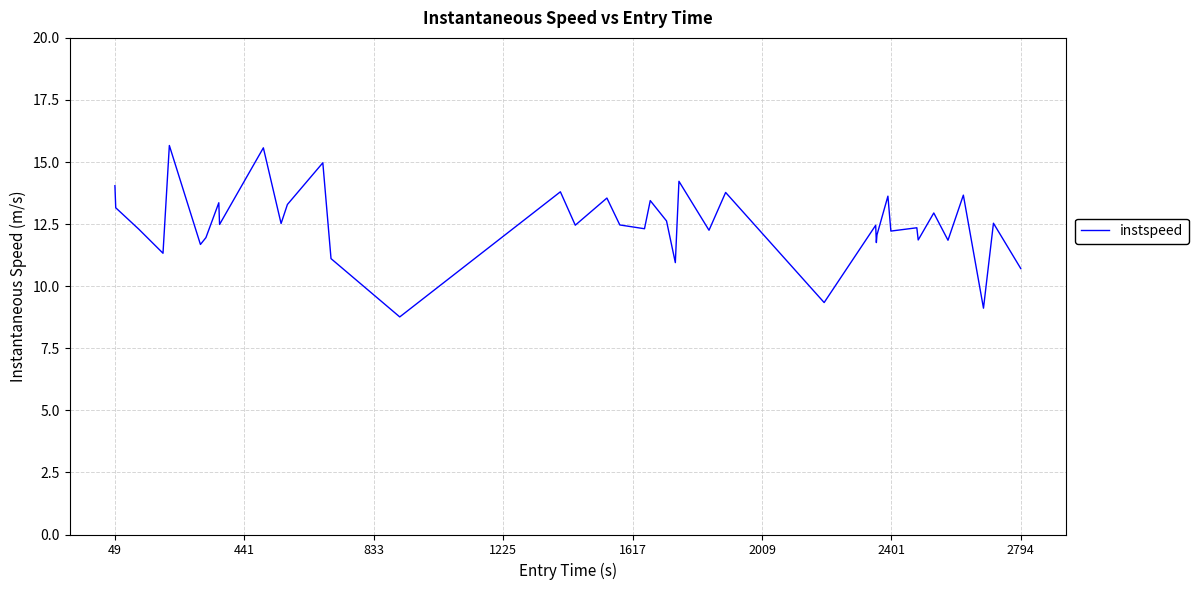

What is the difference between the maximum and minimum values?

6.9